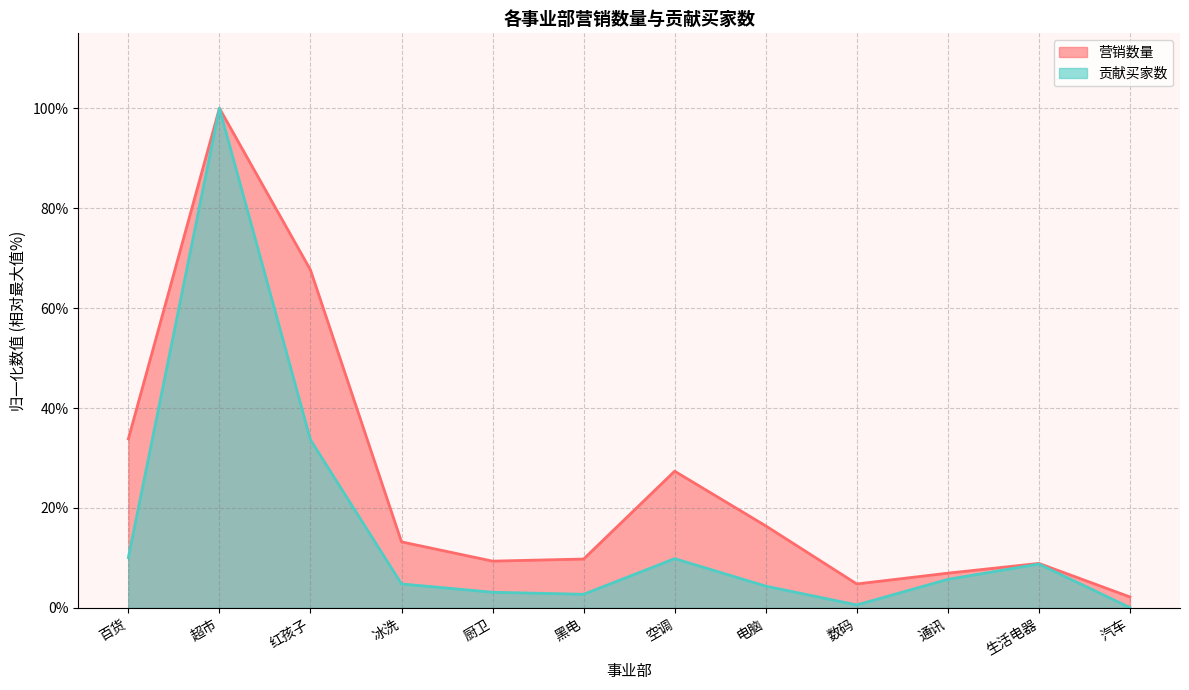

True or false: 贡献买家数 and 营销数量 cross at least once.

False